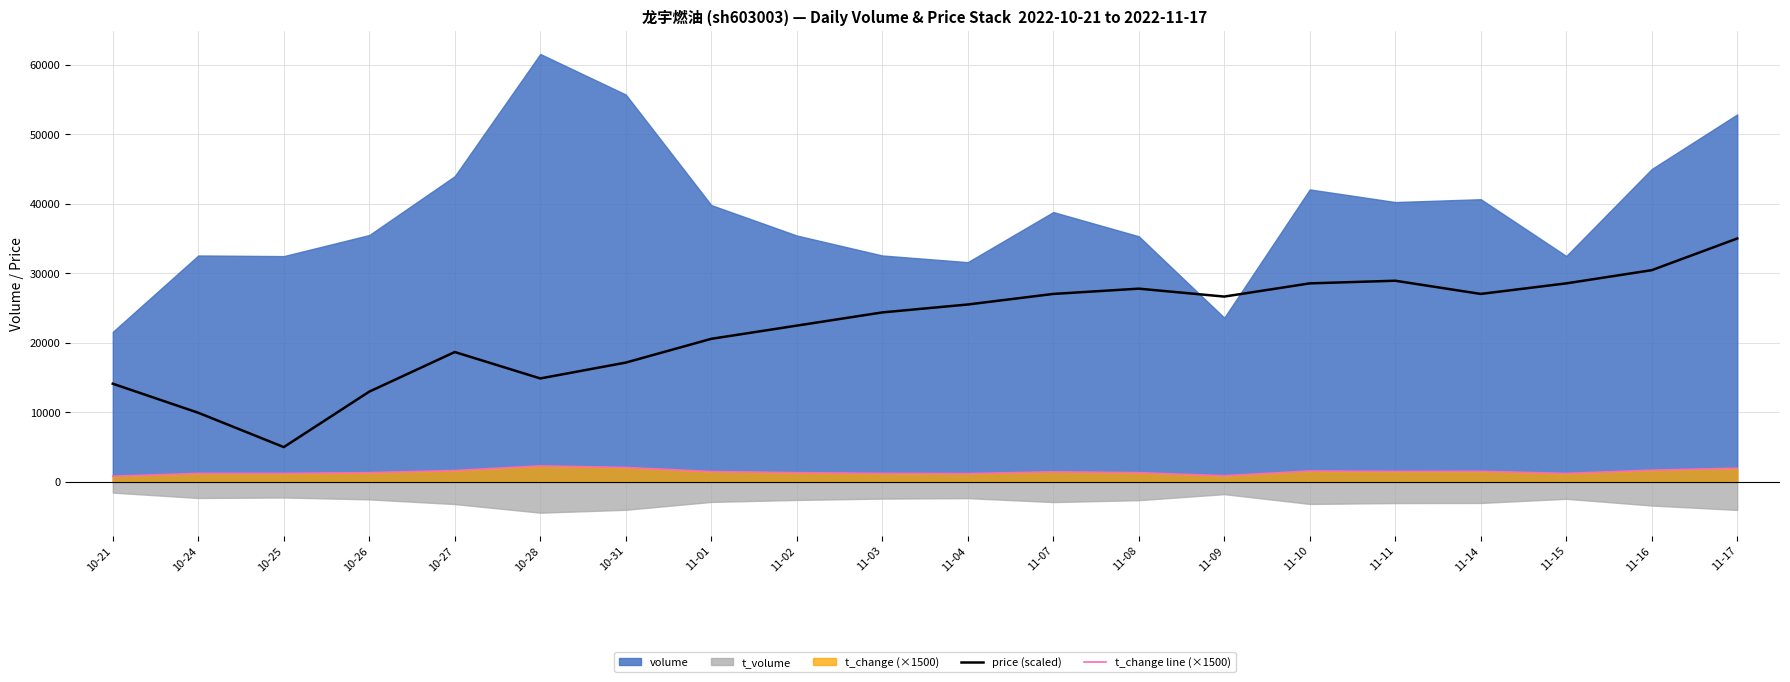

In t_change line (×1500), how many points are lower than both neighbors (excluding endpoints)?

4